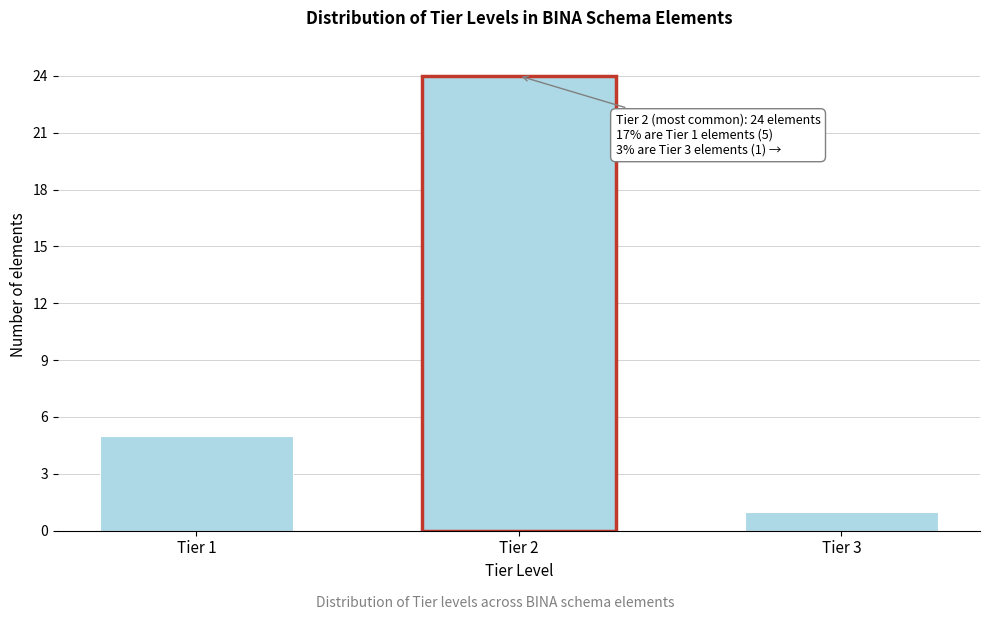

Reading left to right, extract all data points from this chart.

5	24	1